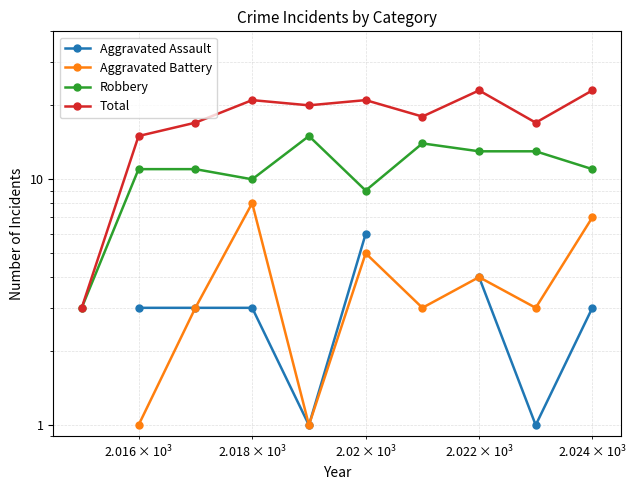

Which series has the largest total across all categories?

Total